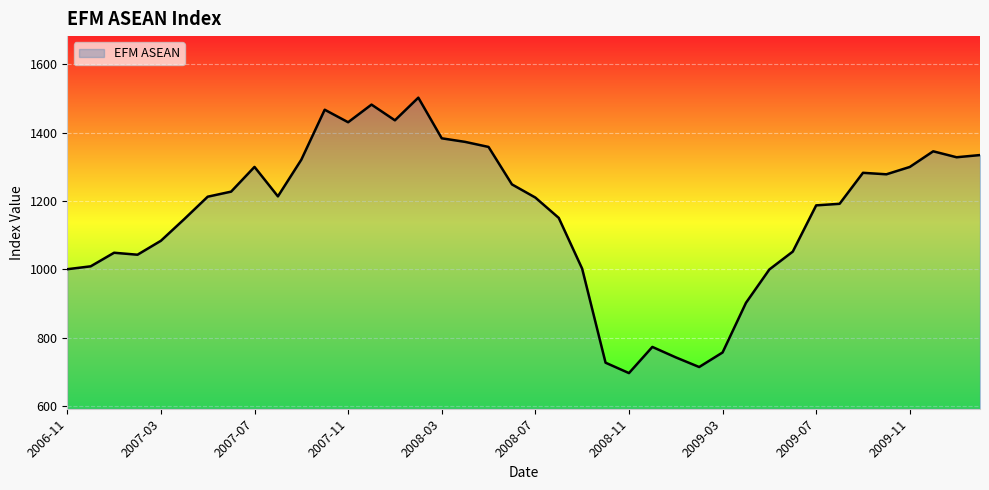

What is the maximum value shown in the chart?

1502.3